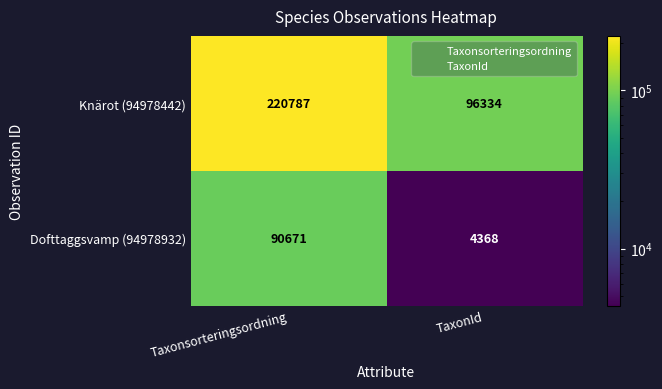

What is the sum of the Dofttaggsvamp (94978932) values at Taxonsorteringsordning and TaxonId?

95039